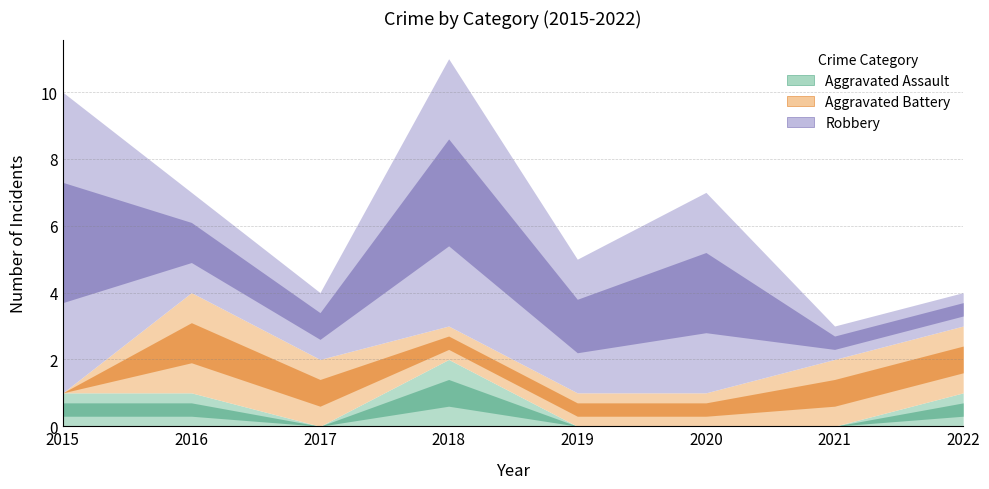

Does the chart display data point markers on the line(s)?

No